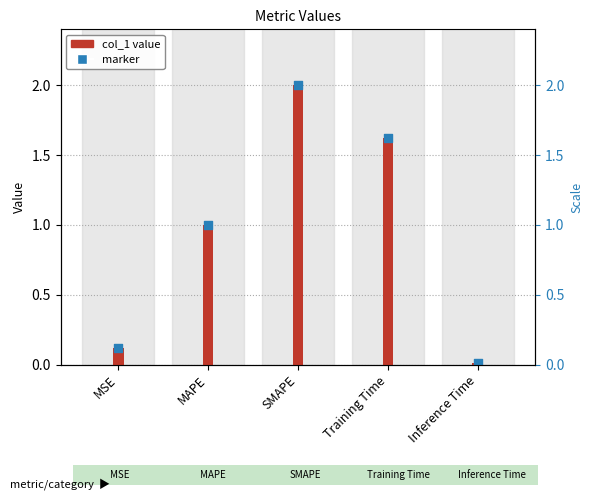

Between Inference Time and Training Time, which is larger?

Training Time